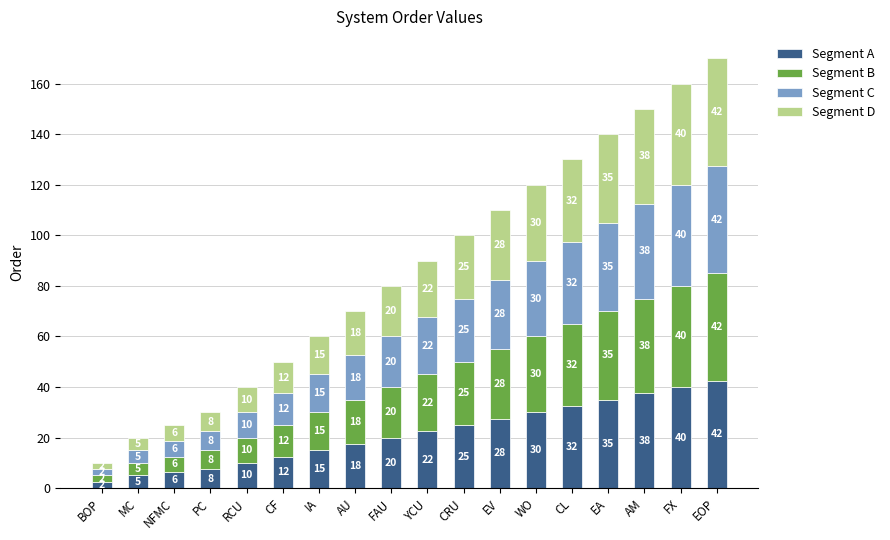

What is the maximum value for Segment A?

42.5